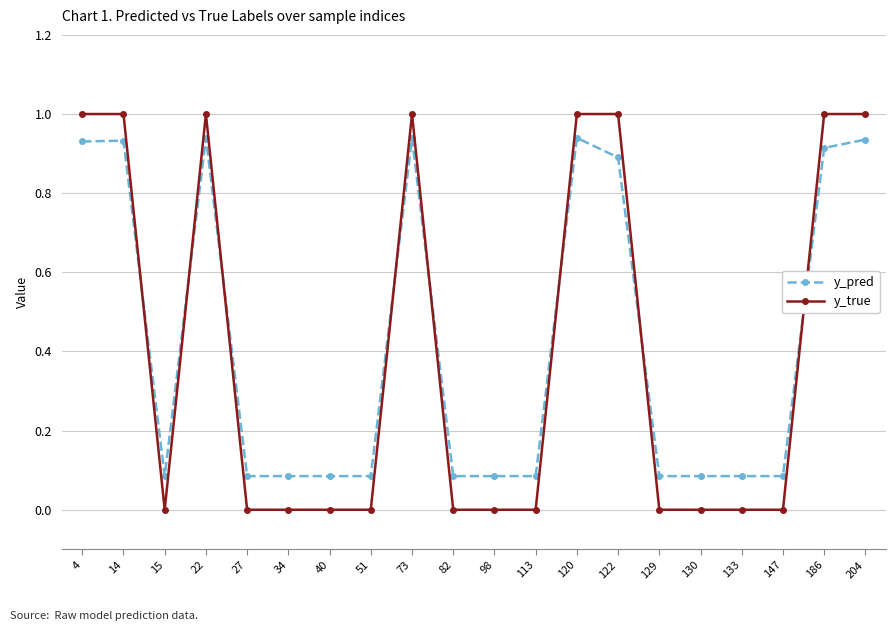

The y_pred series shows 1.3 at 14. True or false?

False